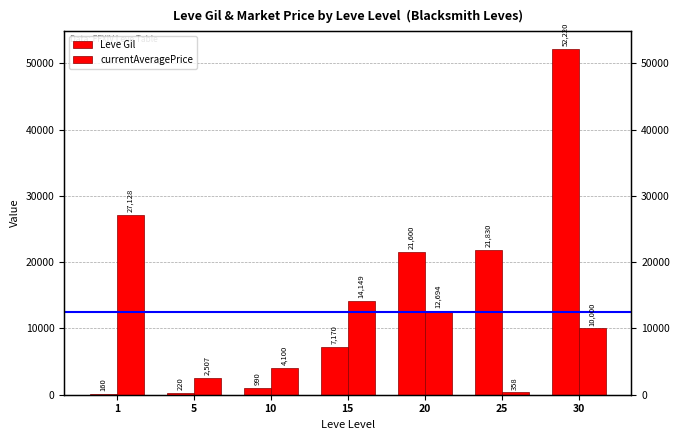

Which category has the lowest value across all series?

1